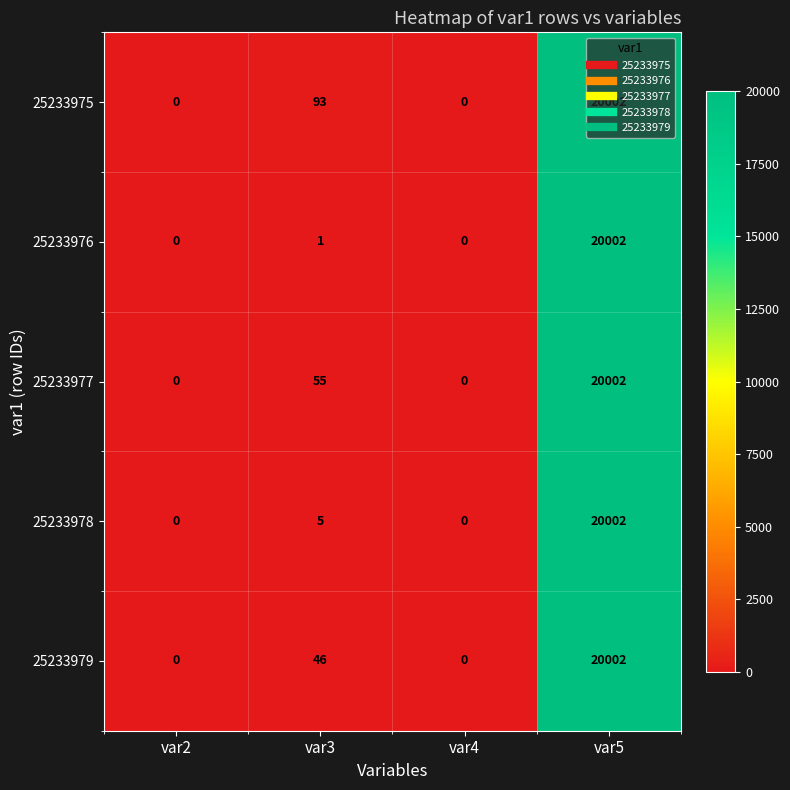

Rank the series at var3 from lowest to highest value.

25233976, 25233978, 25233979, 25233977, 25233975